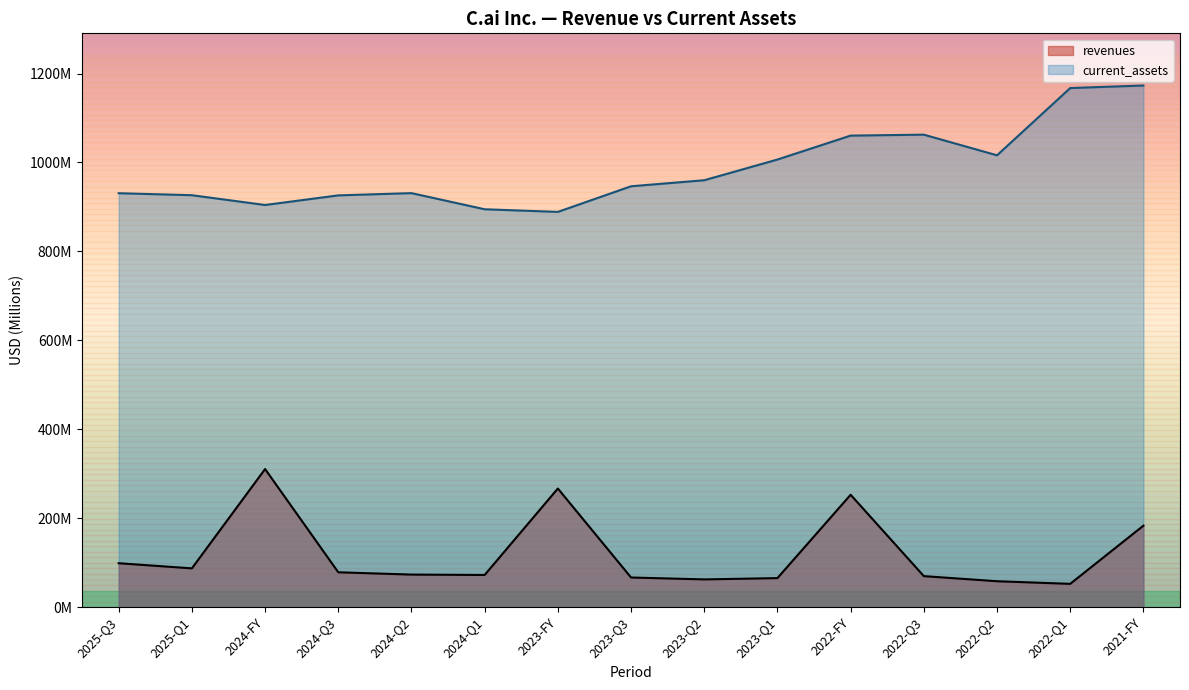

Which has a higher value, 2022-FY or 2024-Q2?

2022-FY